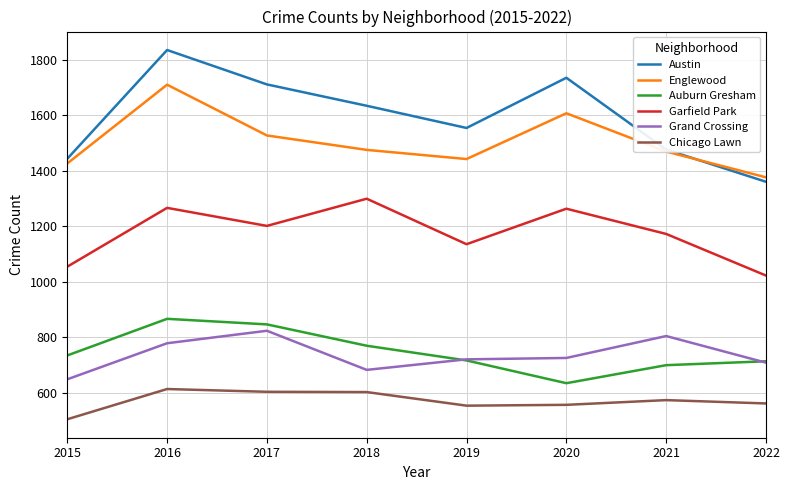

At which category does the chart reach its peak across all series?

2016